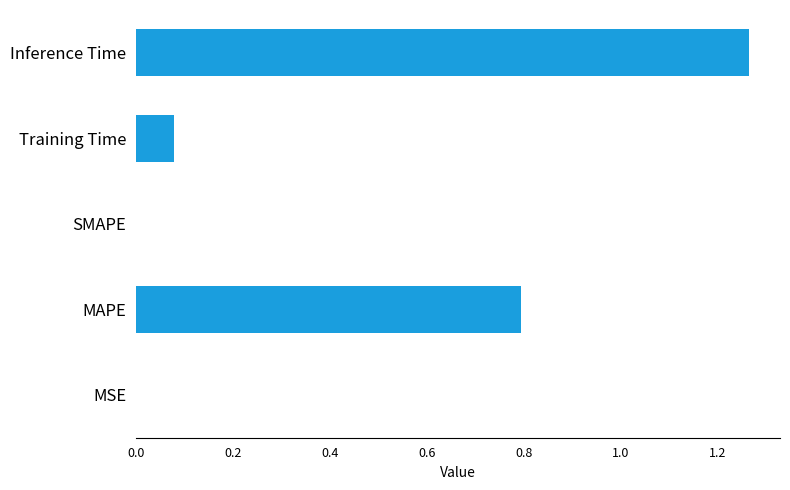

Between Inference Time and MSE, which is larger?

Inference Time